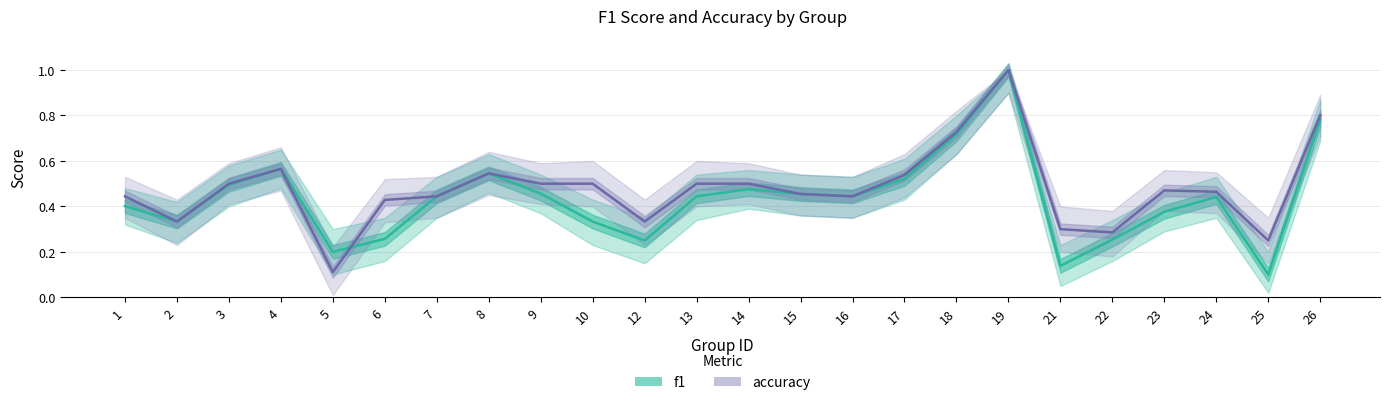

How many lines are shown in the chart?

2